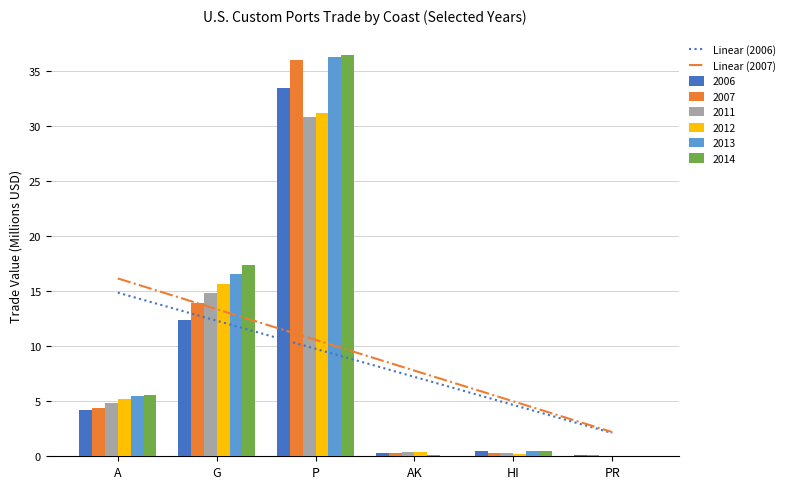

At which category is the sum across all series the highest?

A